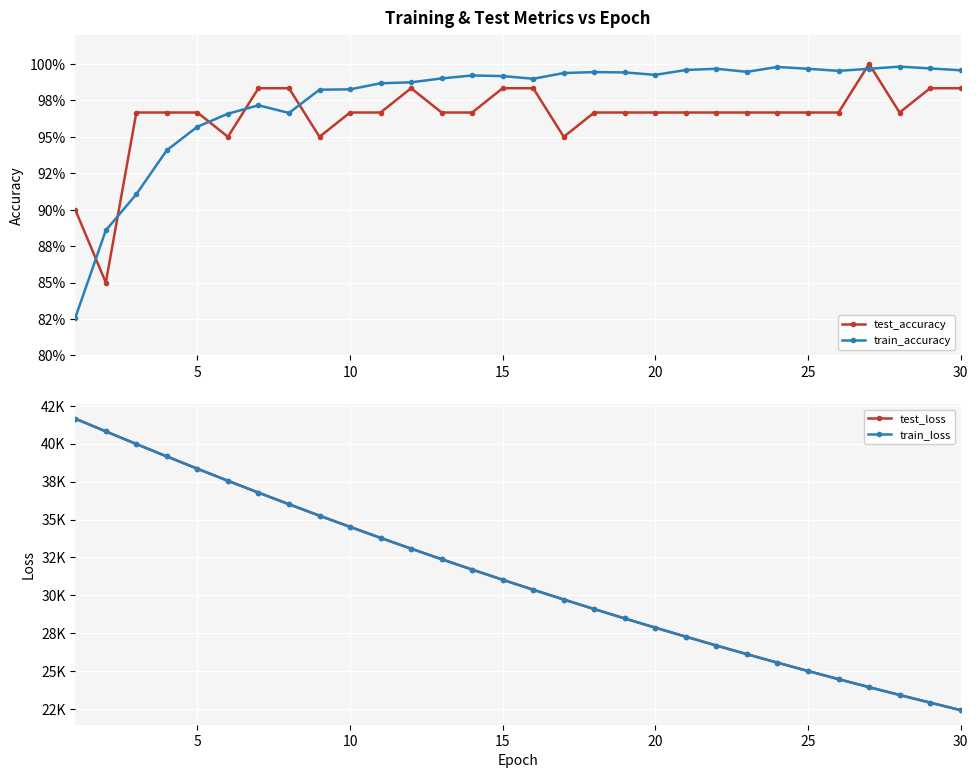

How many lines are shown in the chart?

4